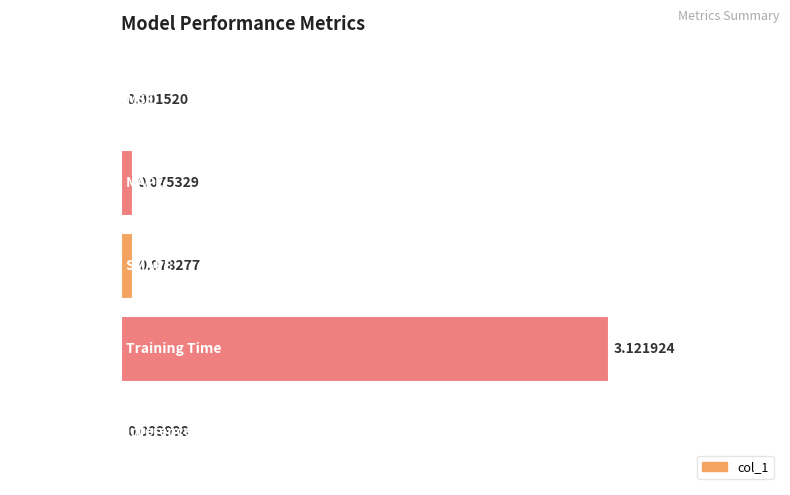

What is the sum of the values at MAPE and Training Time?

3.2